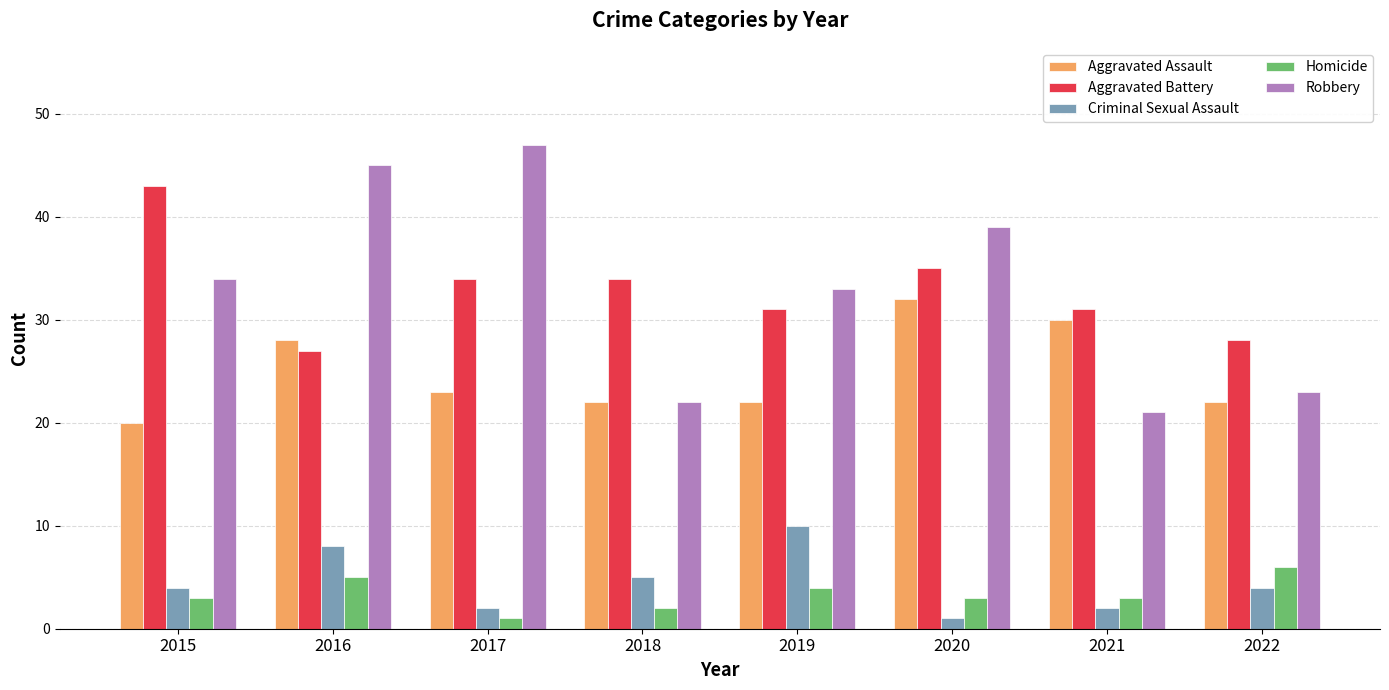

Between 2016 and 2017, which series saw the biggest shift?

Aggravated Battery